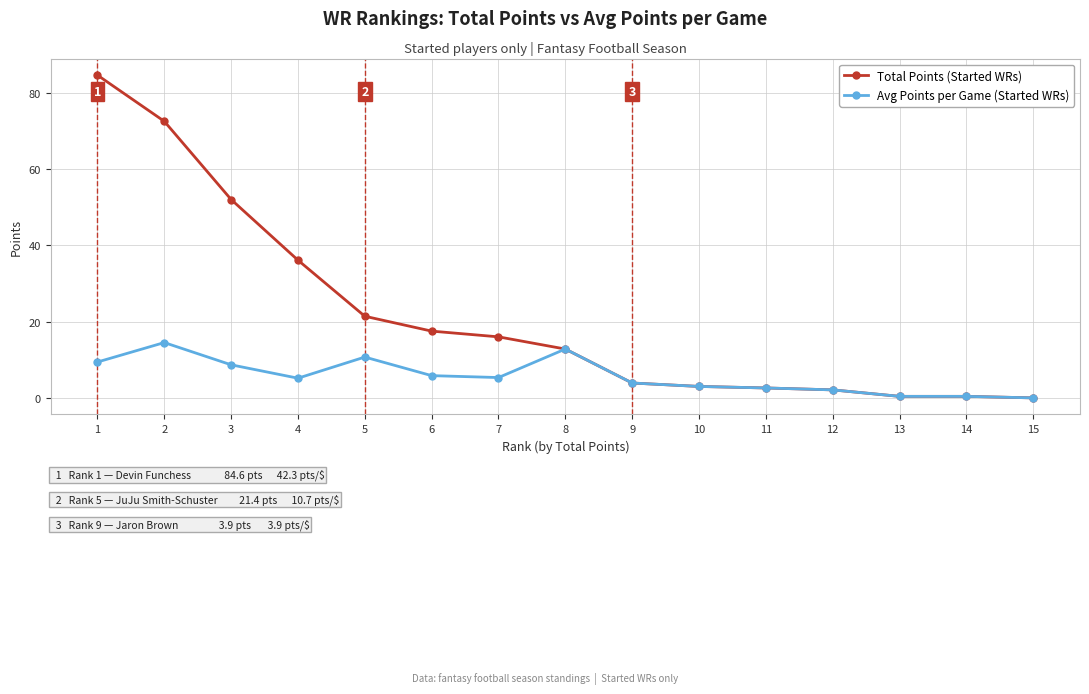

True or false: Avg Points per Game (Started WRs) has more than 2 points higher than both neighbors.

True